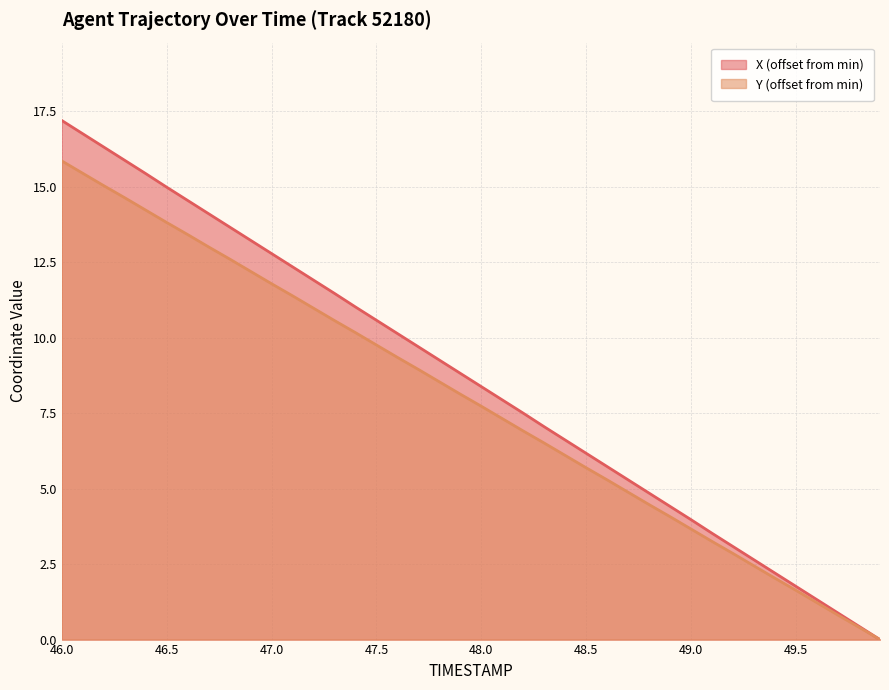

Which series has the largest range (max minus min)?

X (offset from min)